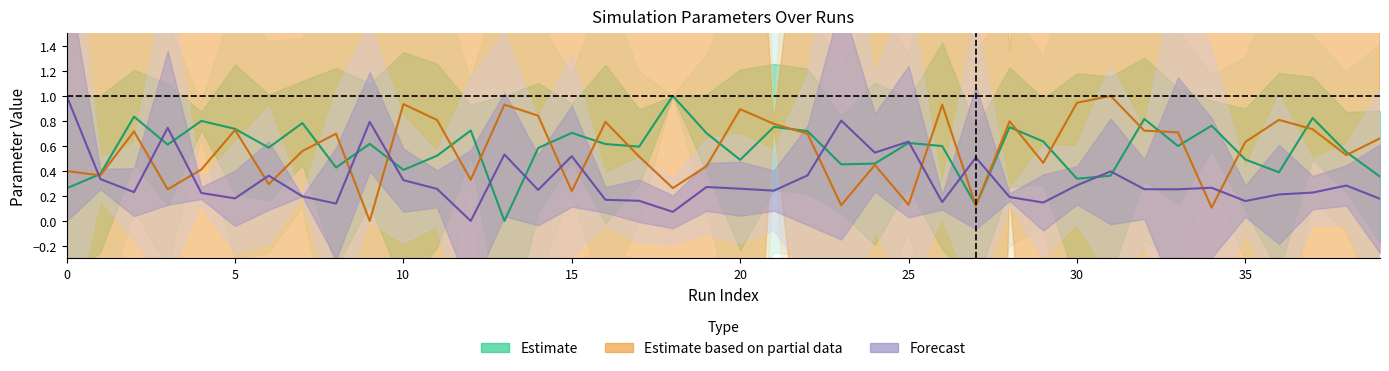

The value of mDie (Forecast) at 24 is 0.3. True or false?

False